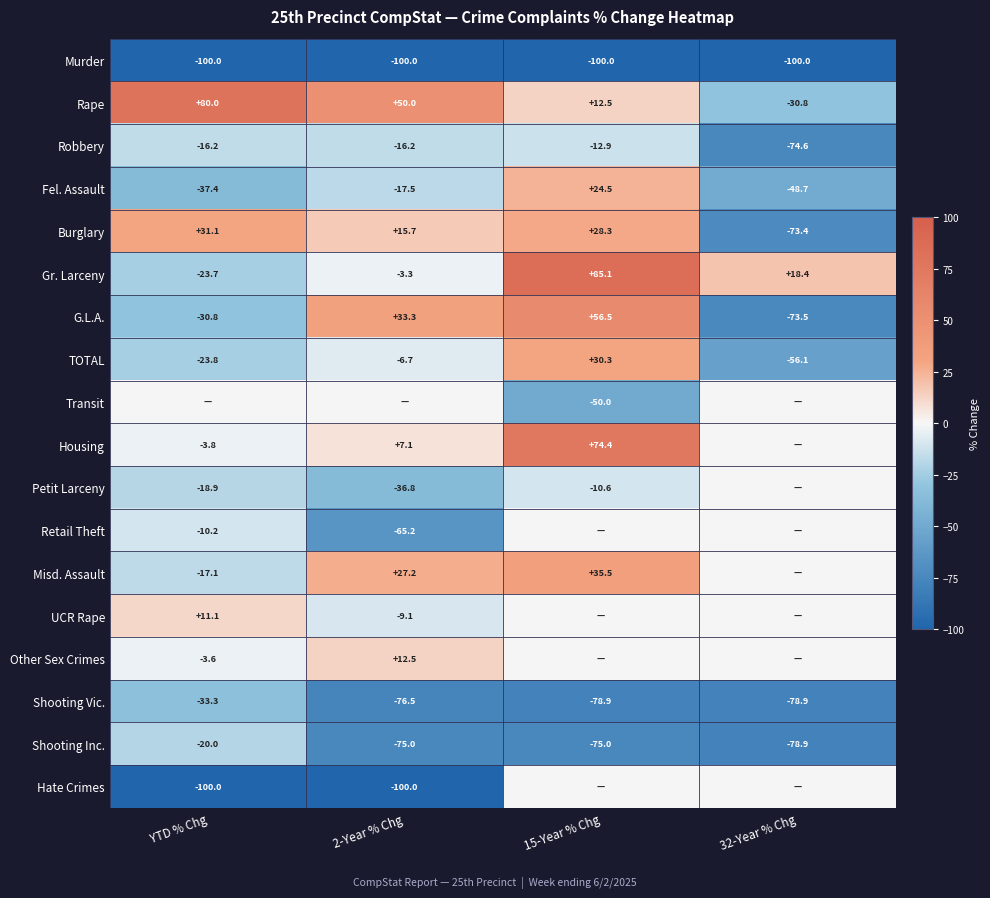

At which label is TOTAL closest to -12?

2-Year % Chg